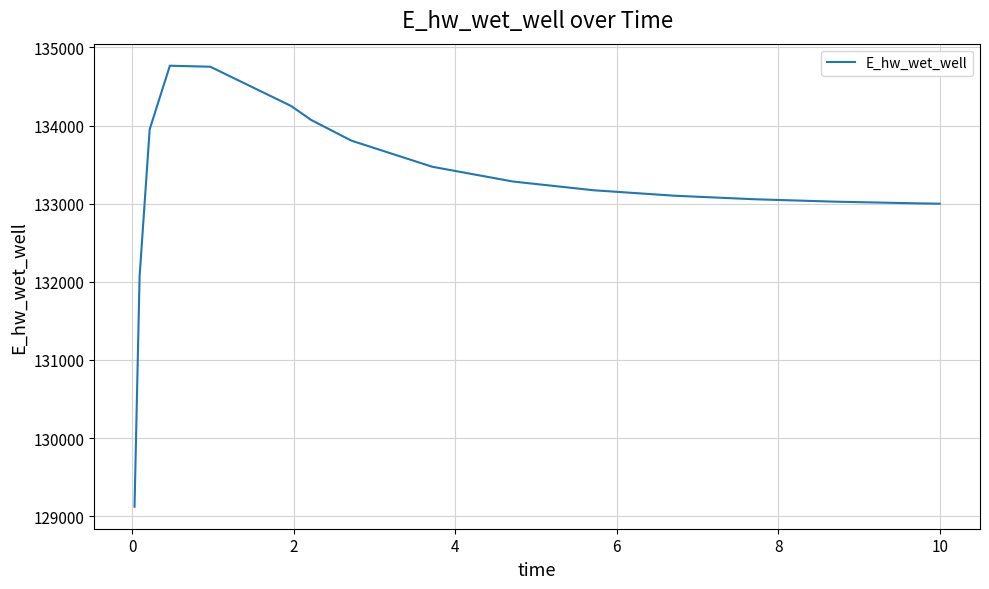

What is the maximum value shown in the chart?

134765.7